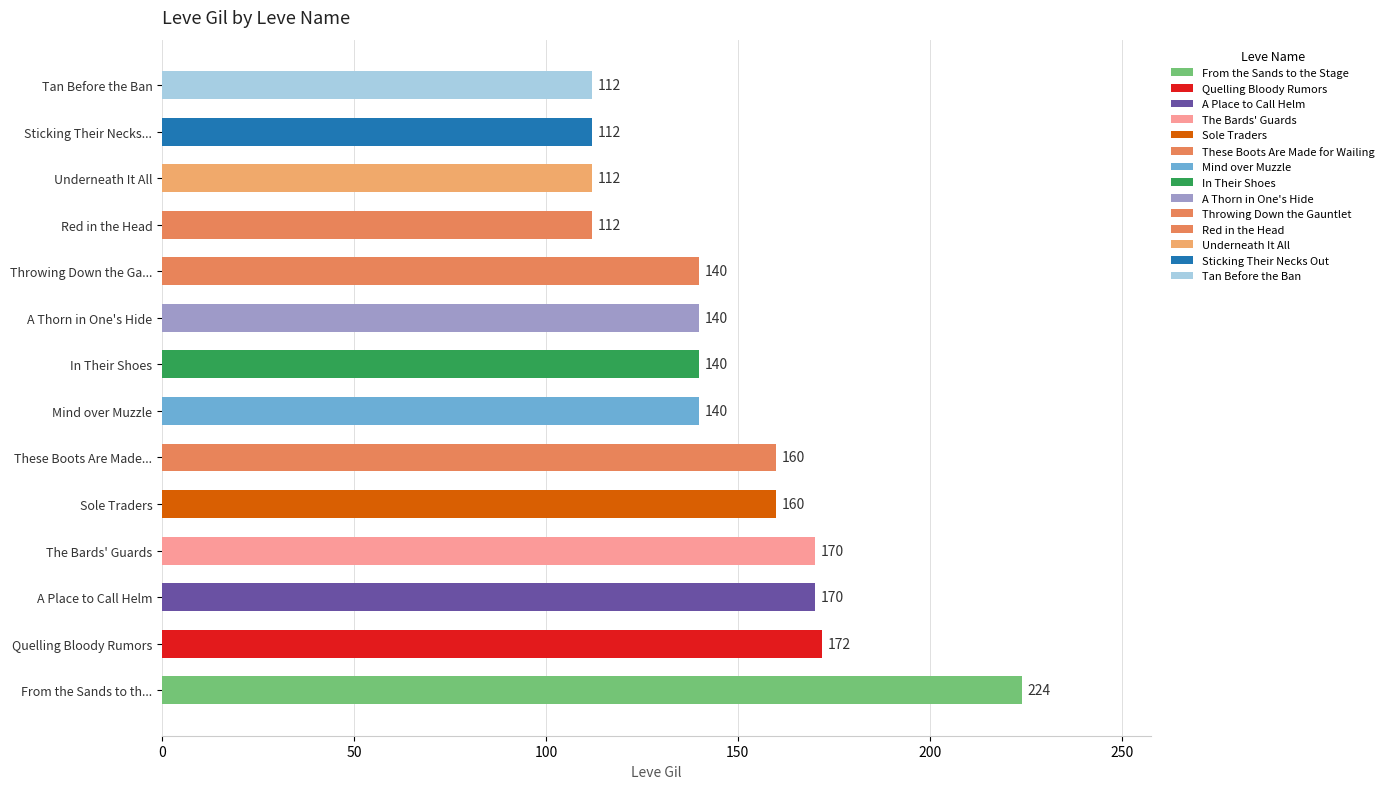

Does the chart contain stacked bars?

No